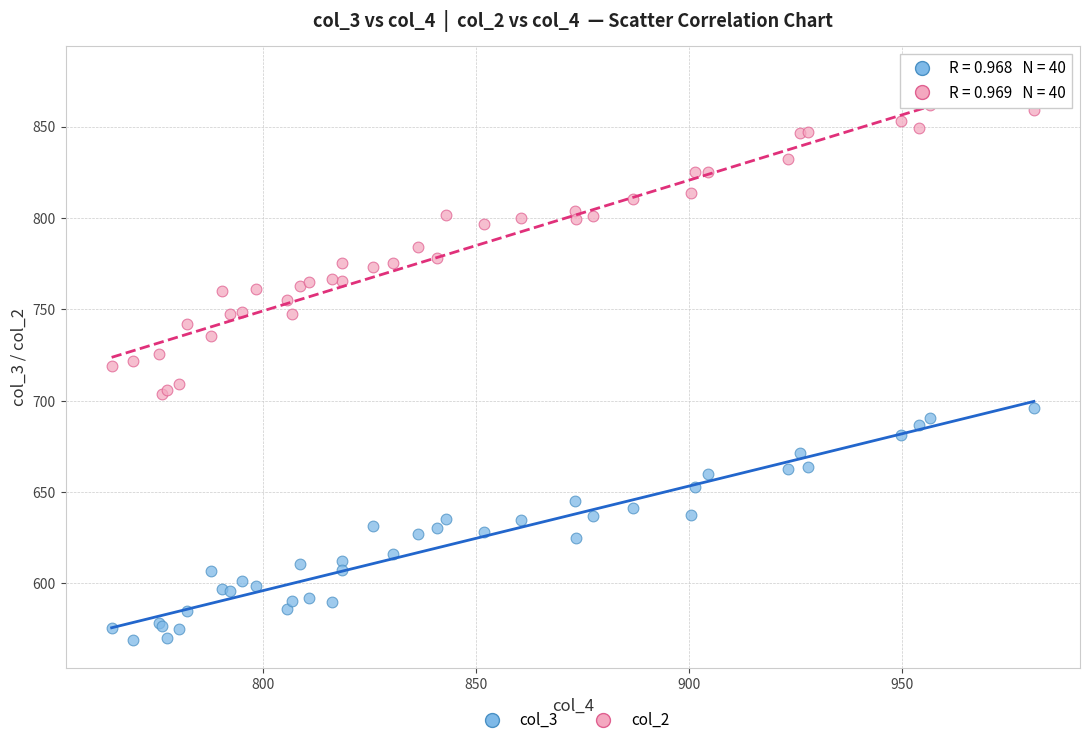

Which series contains the highest Y value?

col_2